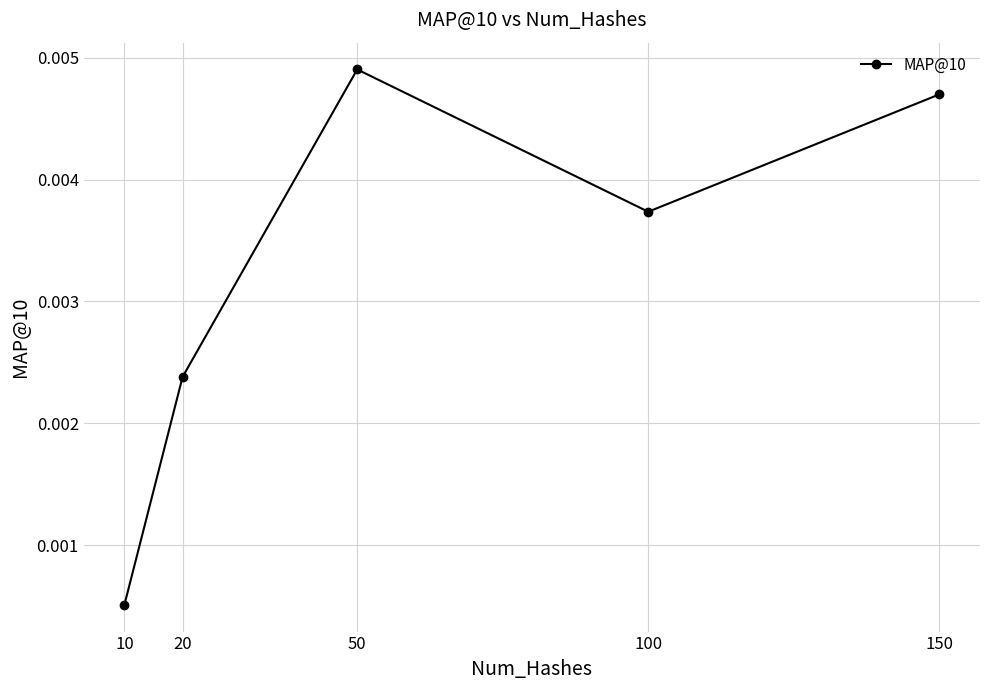

Count the values in the range 0 to 1.

5